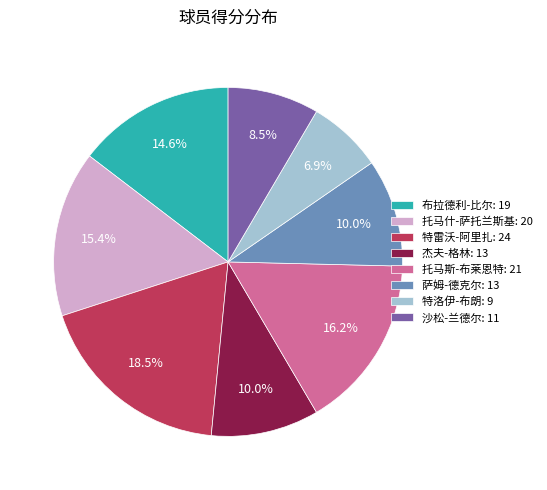

Count the number of slices in the pie.

8